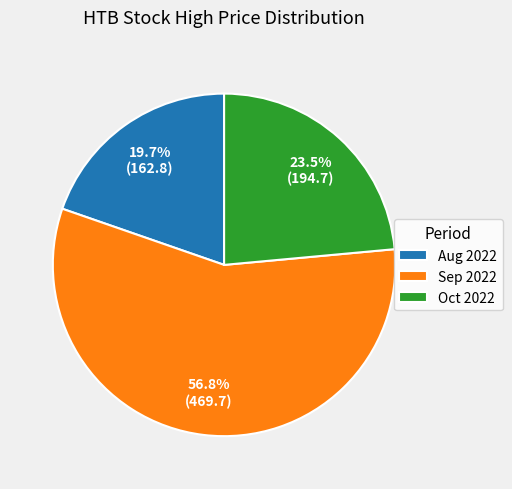

Approximately how many times larger is the value at Oct 2022 compared to Sep 2022?

0.4